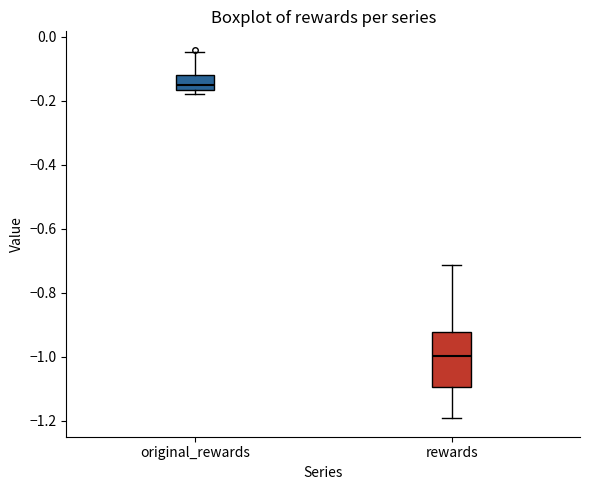

Comparing the boxes themselves (not the whiskers), which one is the tallest?

rewards